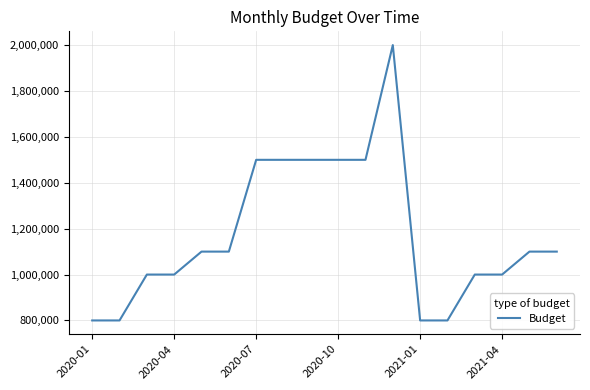

Does the chart display data point markers on the line(s)?

No